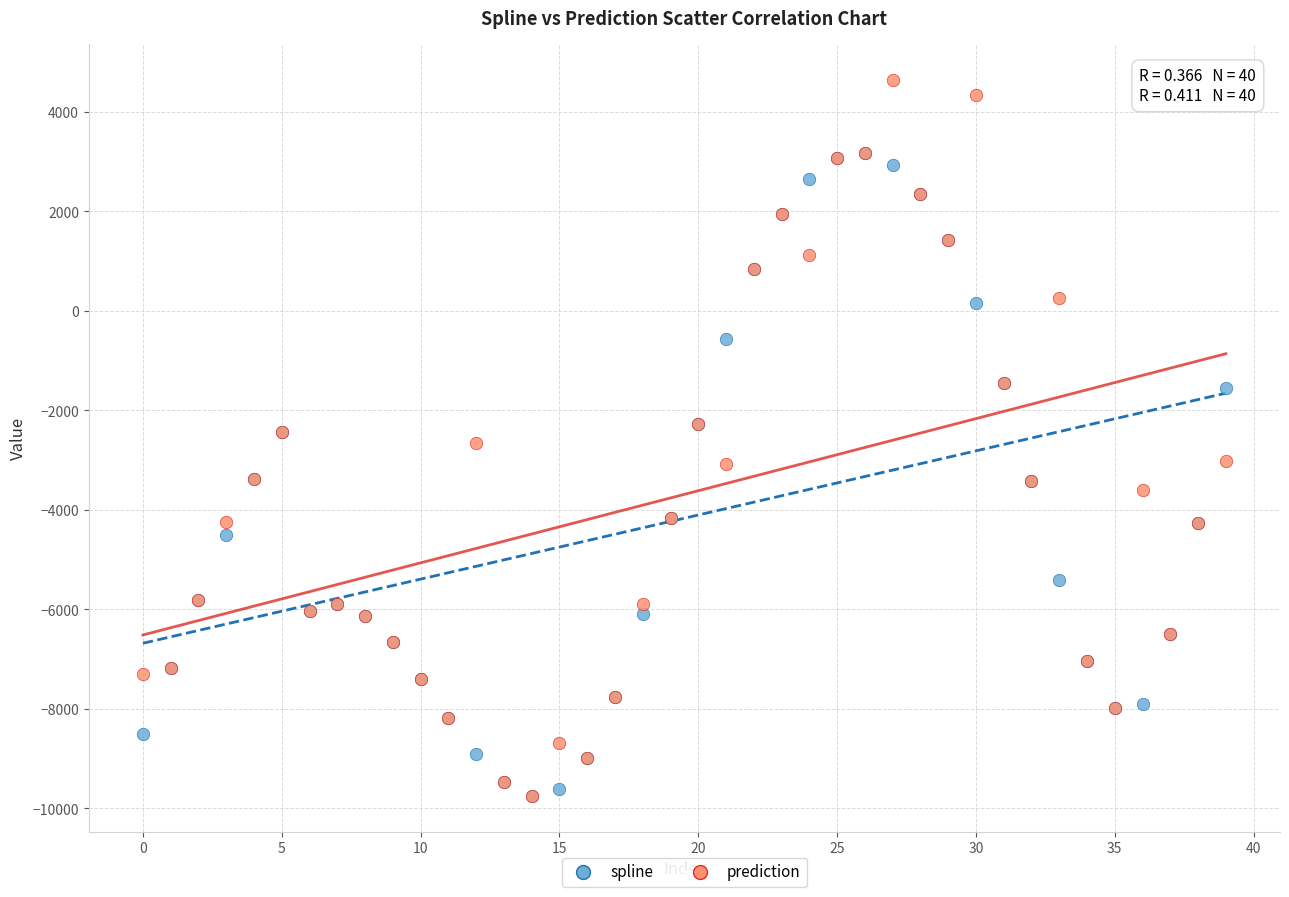

What are all the series names shown in the legend?

spline, prediction